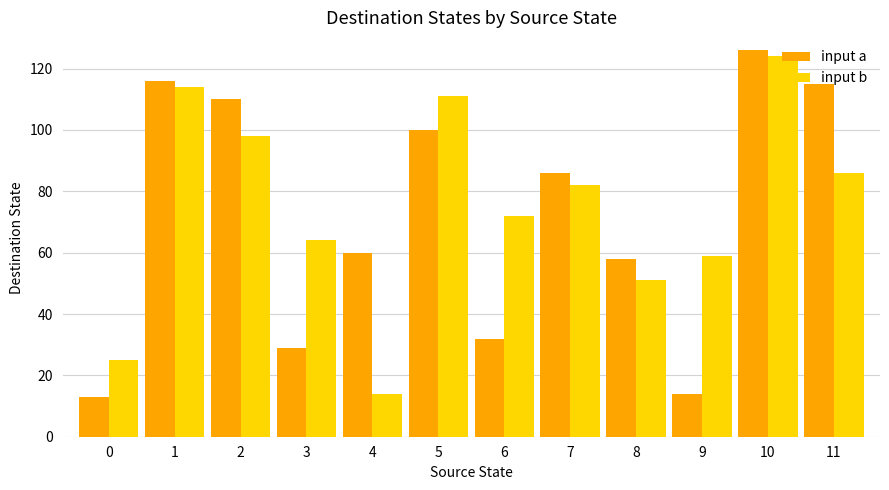

Reading left to right, transcribe all the data shown in this chart.

input a: 13	116	110	29	60	100	32	86	58	14	126	115
input b: 25	114	98	64	14	111	72	82	51	59	124	86